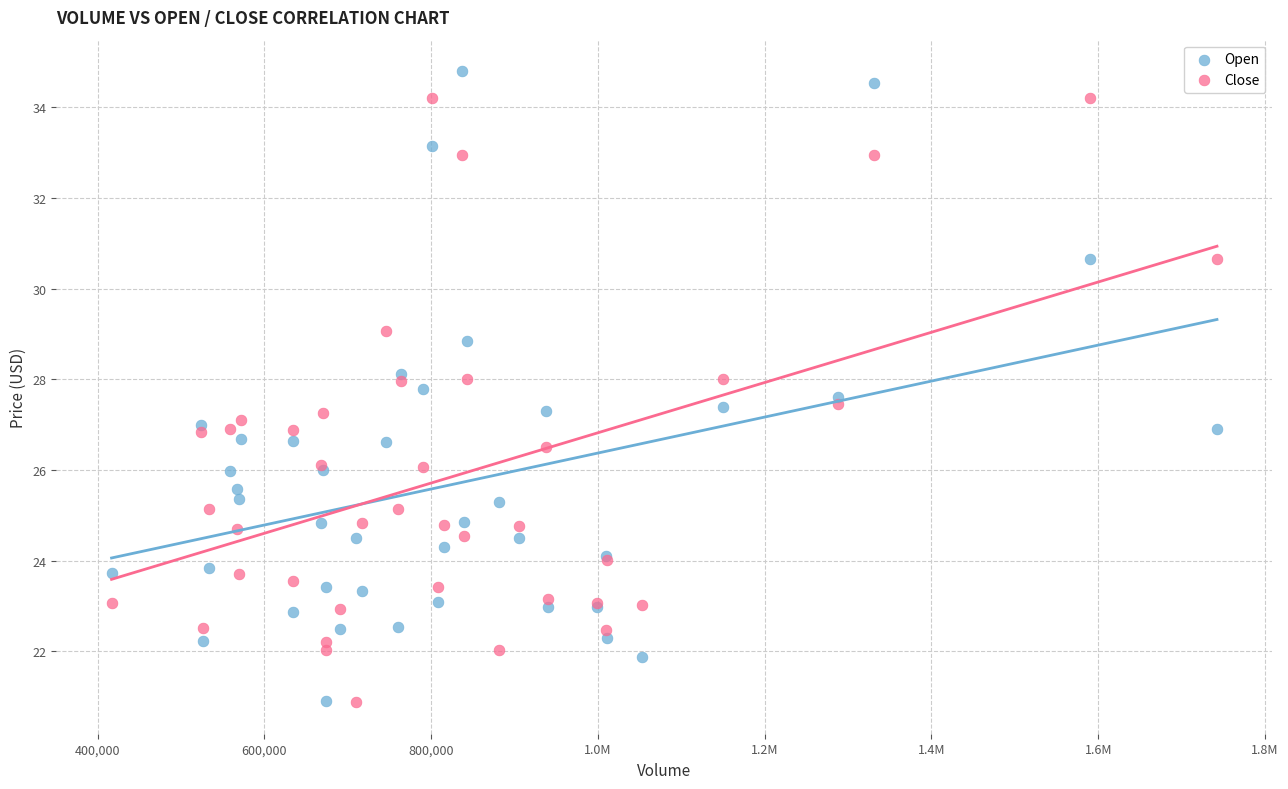

What is the X range (max minus min) for the scatter plot?

1325600.0